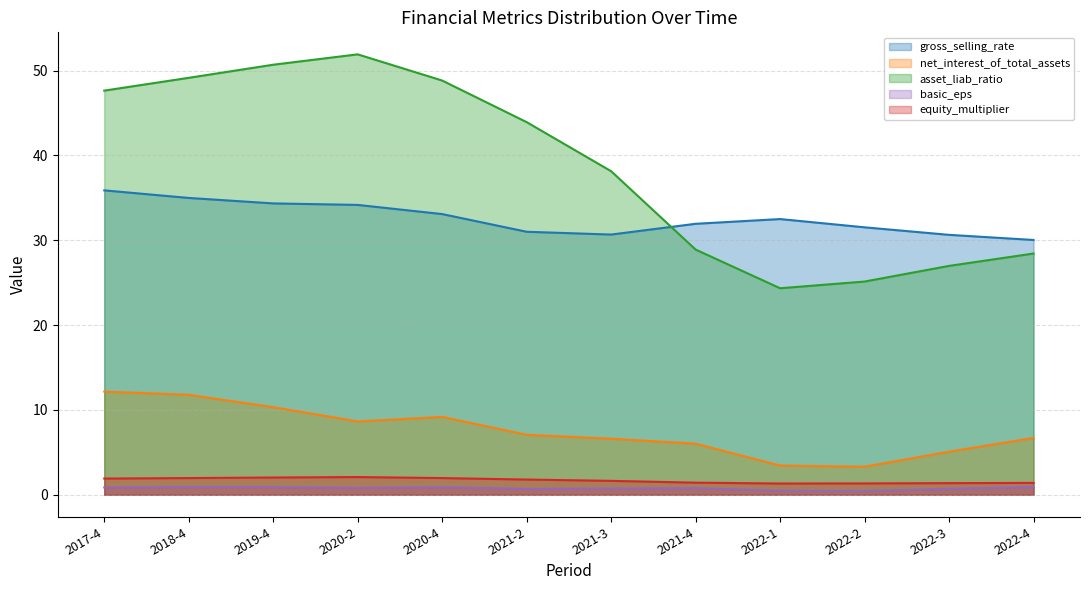

What is the label of the 1st point from the right?

2022-4